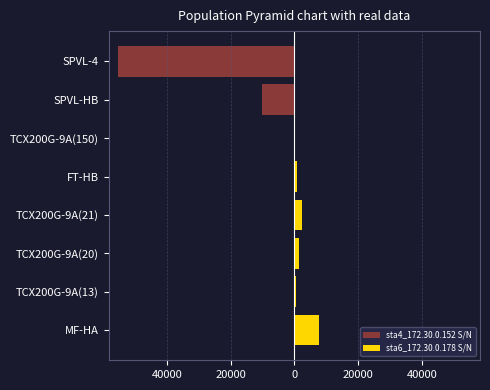

What is the greatest value displayed?

7828